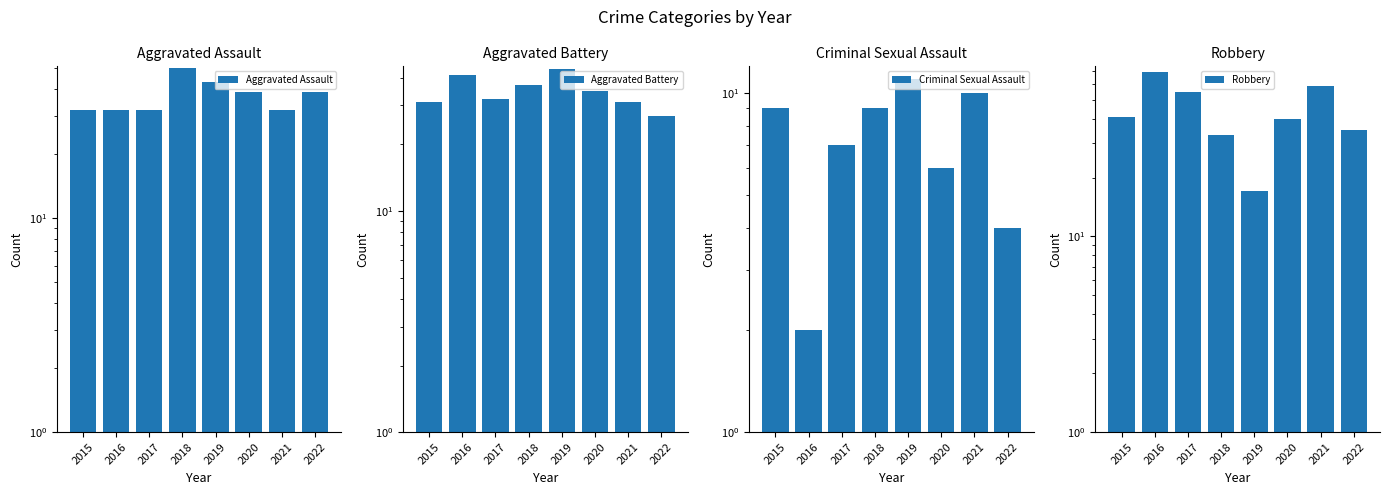

How many groups of bars are there?

8